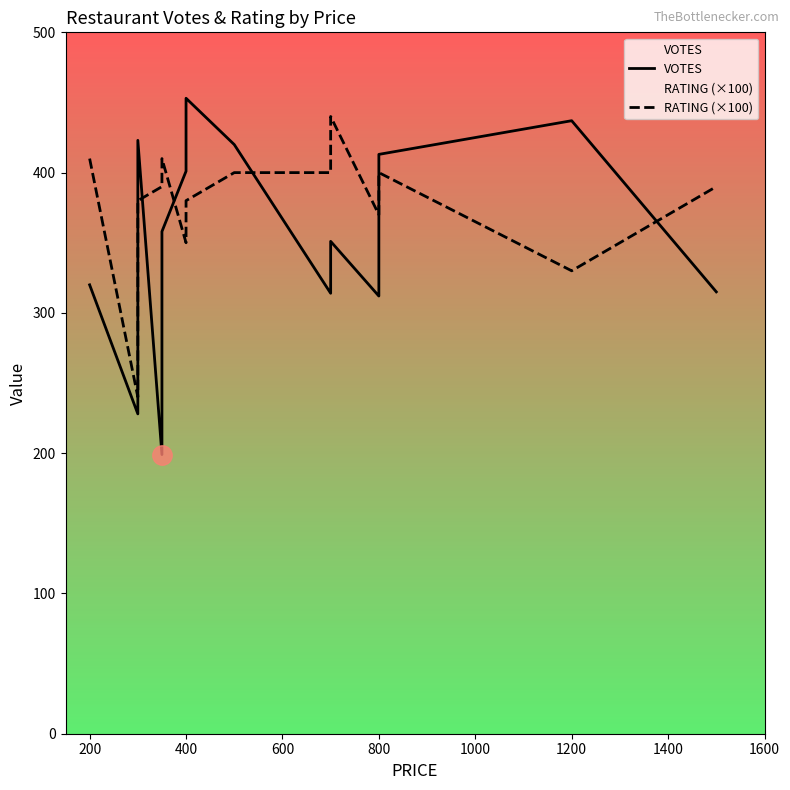

What are all the series names shown in the legend?

VOTES, RATING (×100)